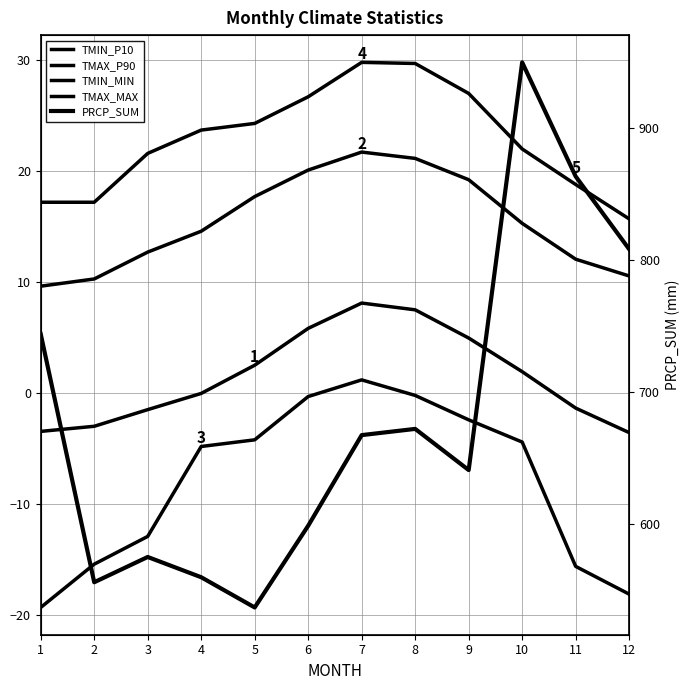

What are all the series names shown in the legend?

TMIN_P10, TMAX_P90, TMIN_MIN, TMAX_MAX, PRCP_SUM